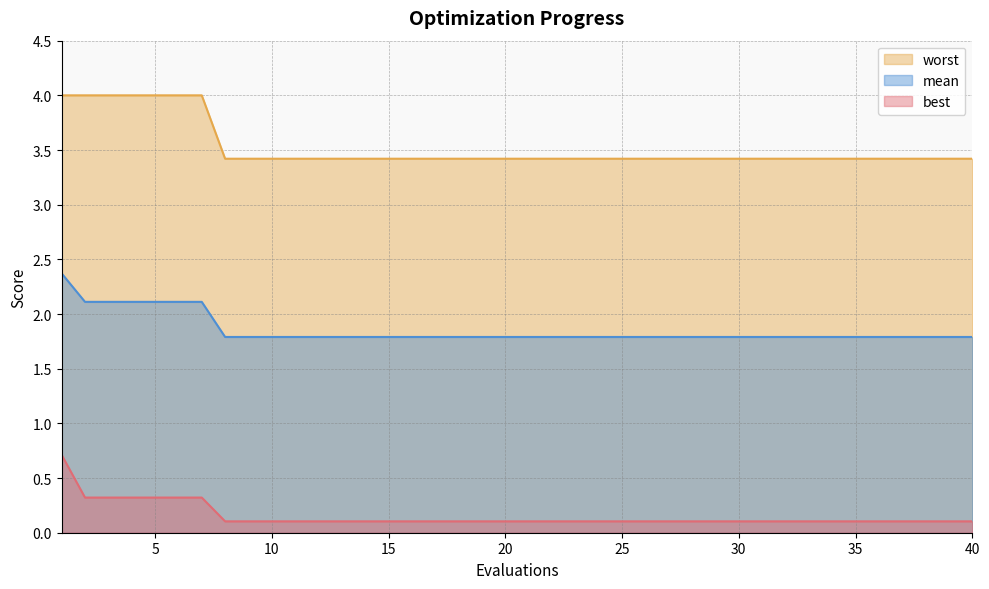

What is the average value of the worst series?

3.5